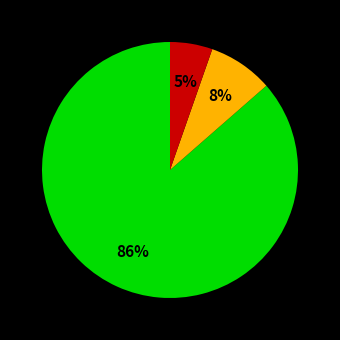

To the nearest percent, what is the average slice percentage?

33%